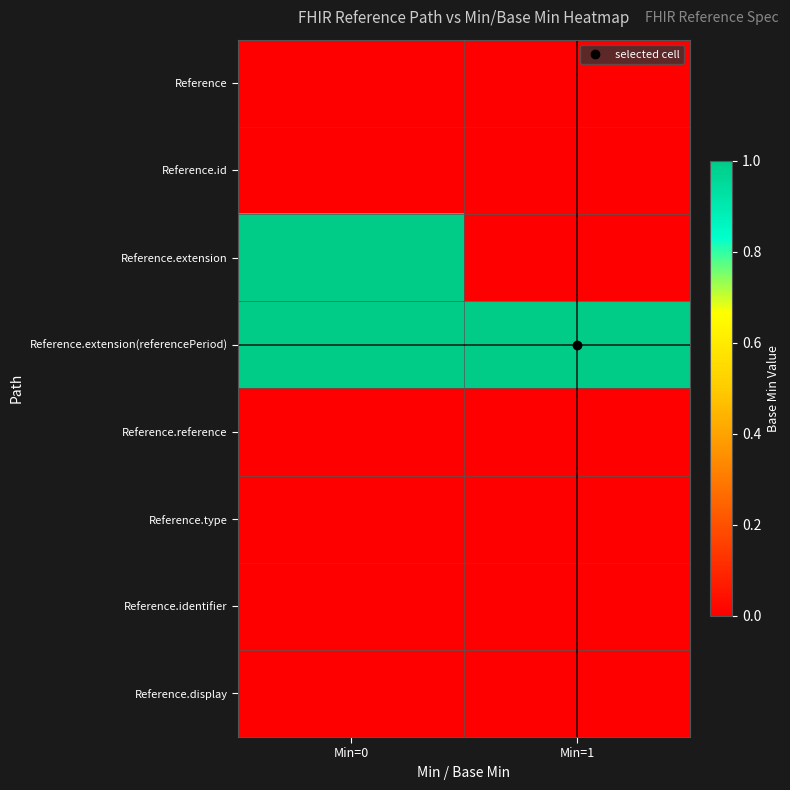

How many data points does each series have?

2